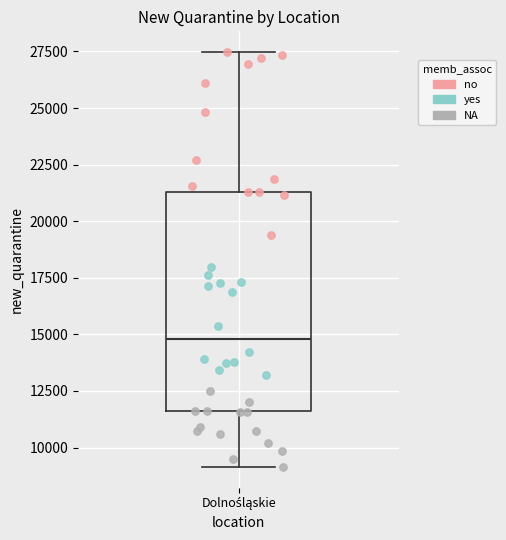

Transcribe this box plot: give where the median line is, the range the box spans, and where the two whiskers end, as read against the y-axis. The values are not printed on the chart, so give them approximately, as read against the axis.

median 15000, box 11500 to 21500, whiskers 9000 to 27500